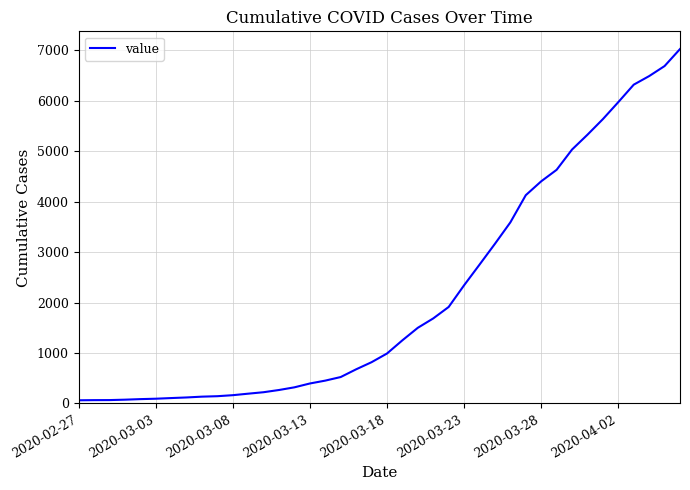

Does the chart have visible grid lines?

Yes